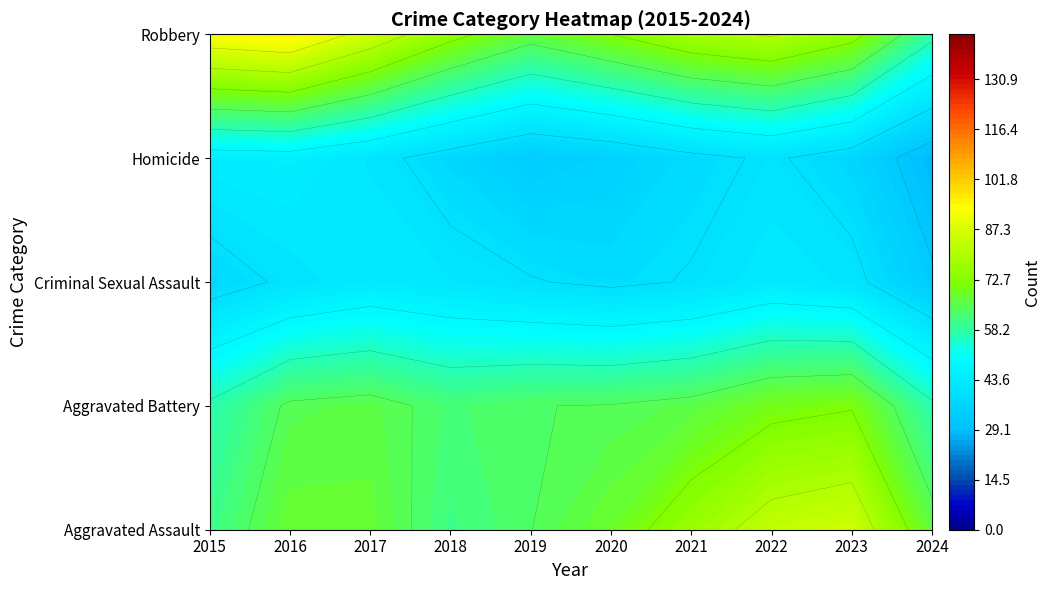

The Criminal Sexual Assault series shows 36 at 2019. True or false?

True